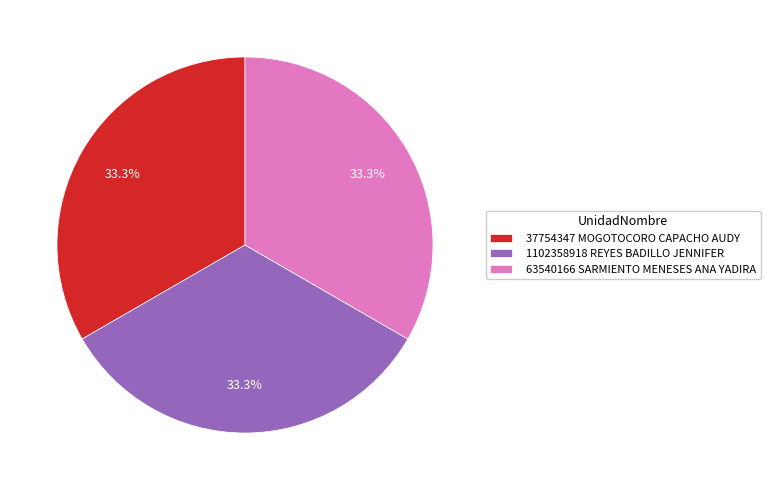

What is the ratio of the value at 63540166 SARMIENTO MENESES ANA YADIRA to the value at 1102358918 REYES BADILLO JENNIFER?

1.0